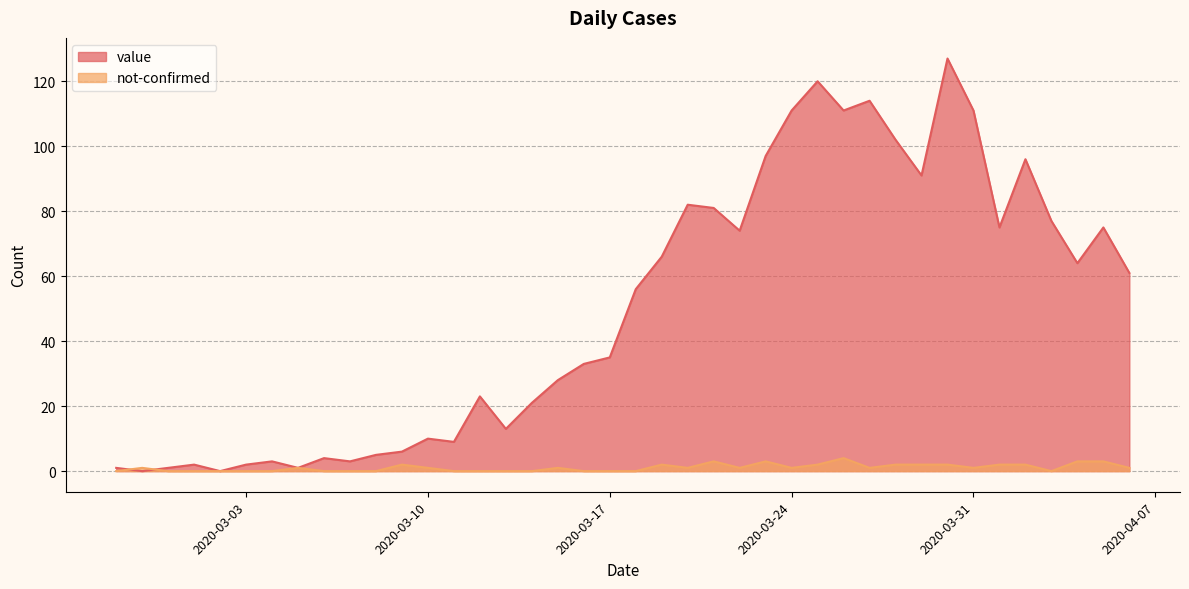

Reading left to right, list all the values displayed in this chart.

value: 1	0	1	2	0	2	3	1	4	3	5	6	10	9	23	13	21	28	33	35	56	66	82	81	74	97	111	120	111	114	102	91	127	111	75	96	77	64	75	61
not-confirmed: 0	1	0	0	0	0	0	1	0	0	0	2	1	0	0	0	0	1	0	0	0	2	1	3	1	3	1	2	4	1	2	2	2	1	2	2	0	3	3	1